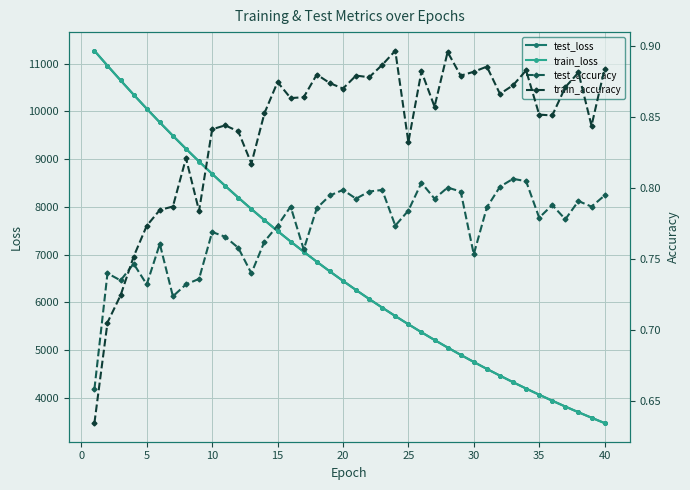

Rank the series by their maximum value, from highest to lowest.

train_loss, test_loss, train_accuracy, test_accuracy